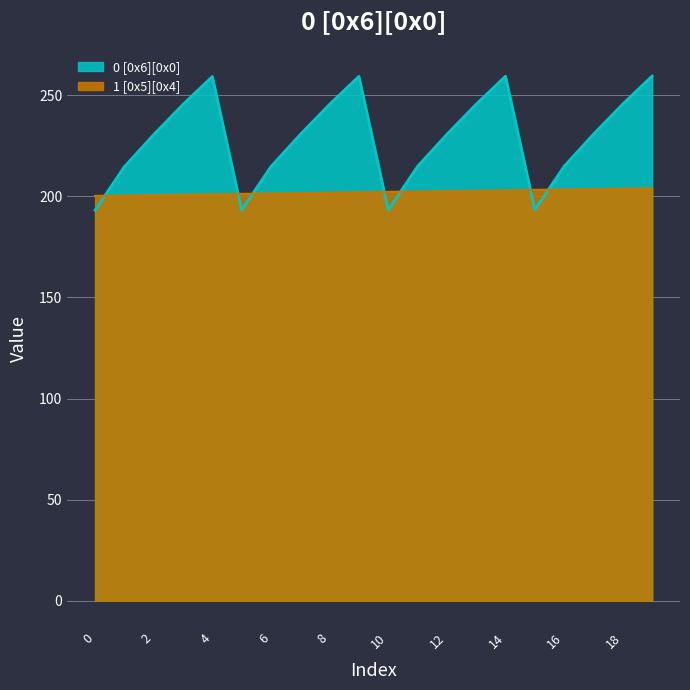

What is the sum of the 1 [0x5][0x4] values at 0 and 10?

402.4